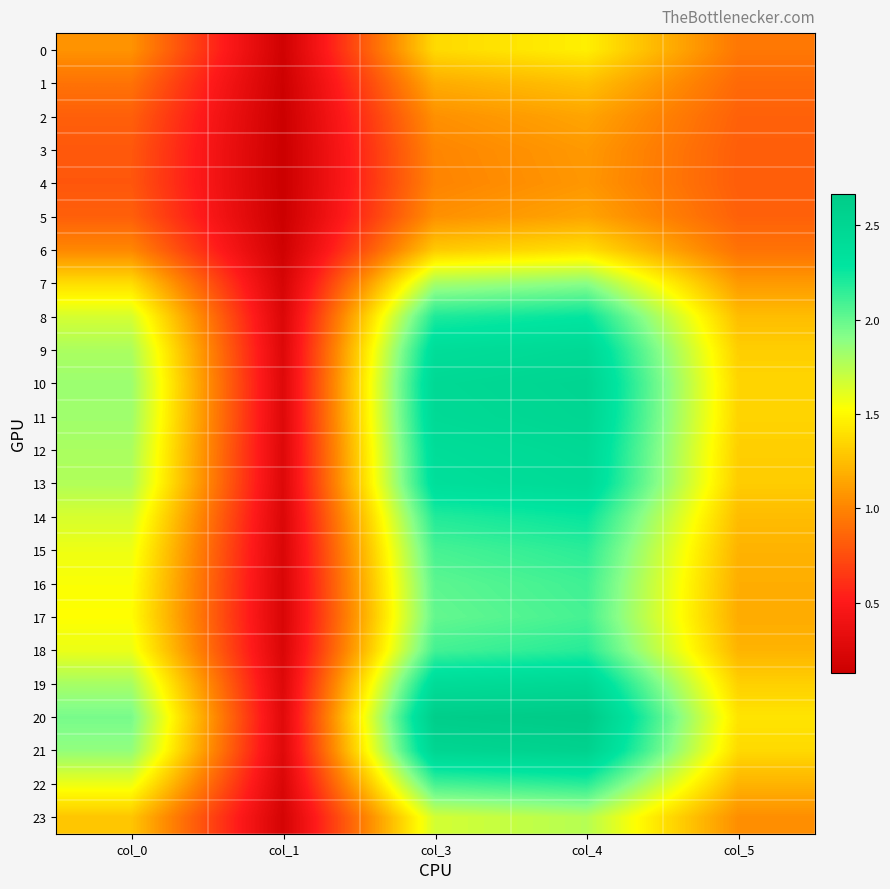

Which series changed the most between col_1 and col_4?

20